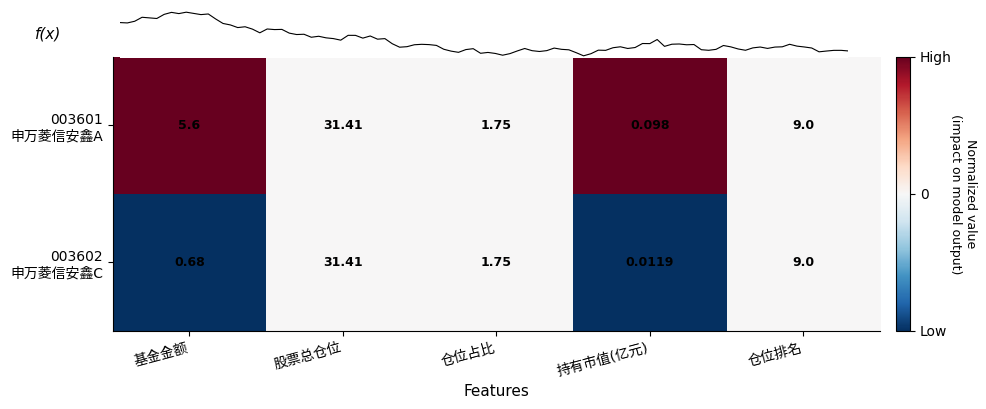

Rank the series by their maximum value, from highest to lowest.

003601 申万菱信安鑫A, 003602 申万菱信安鑫C